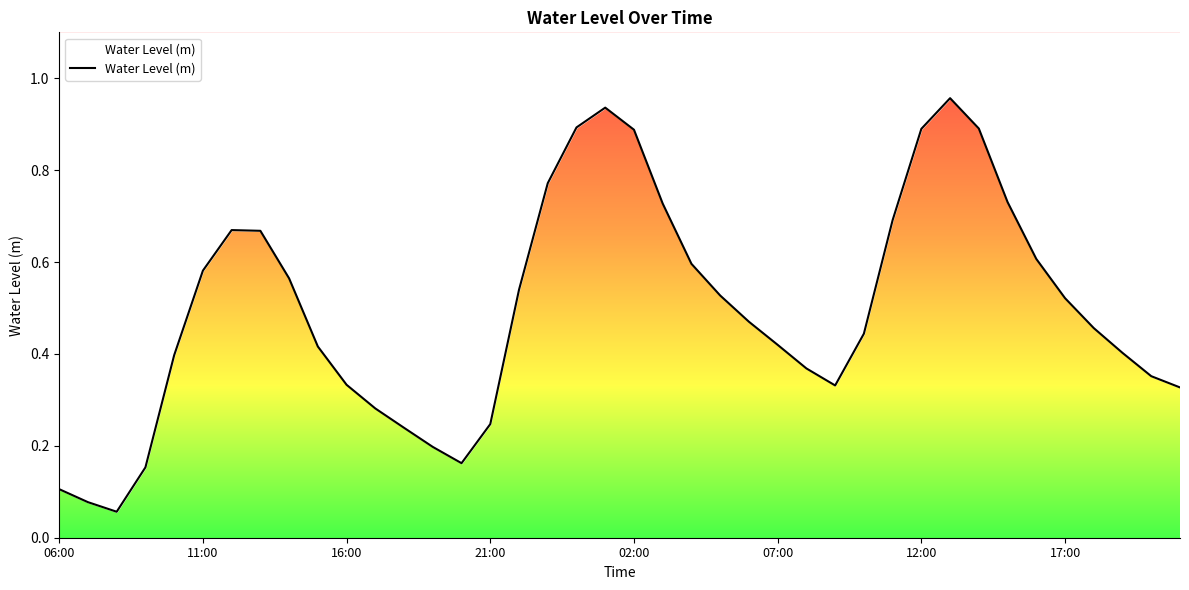

How many distinct data groups are displayed?

1